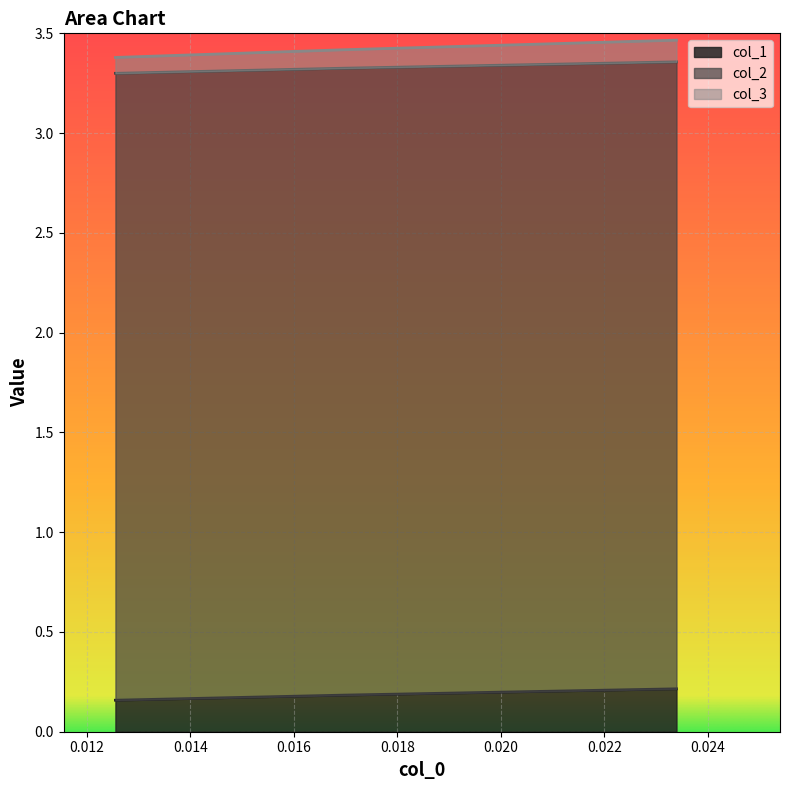

At how many categories does at least one series exceed 2?

3